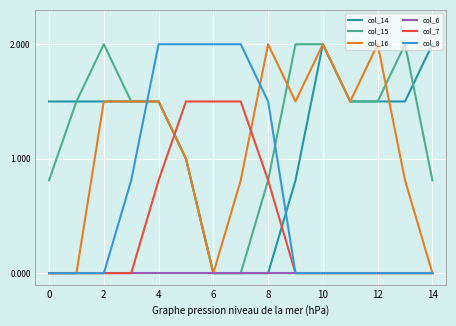

Is this an area chart (filled region under the line)?

No